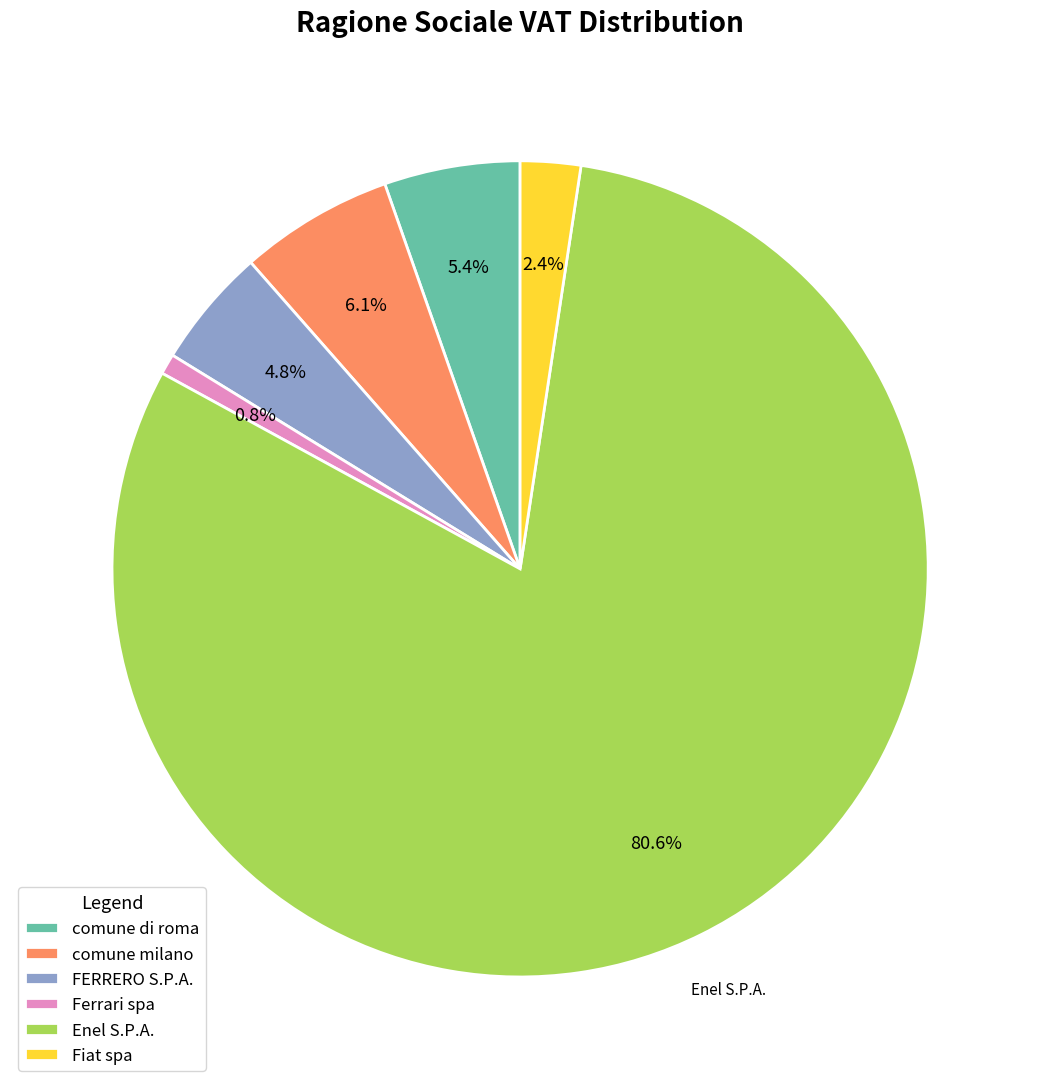

To the nearest percent, what is the difference between the largest and smallest slice percentages?

80%